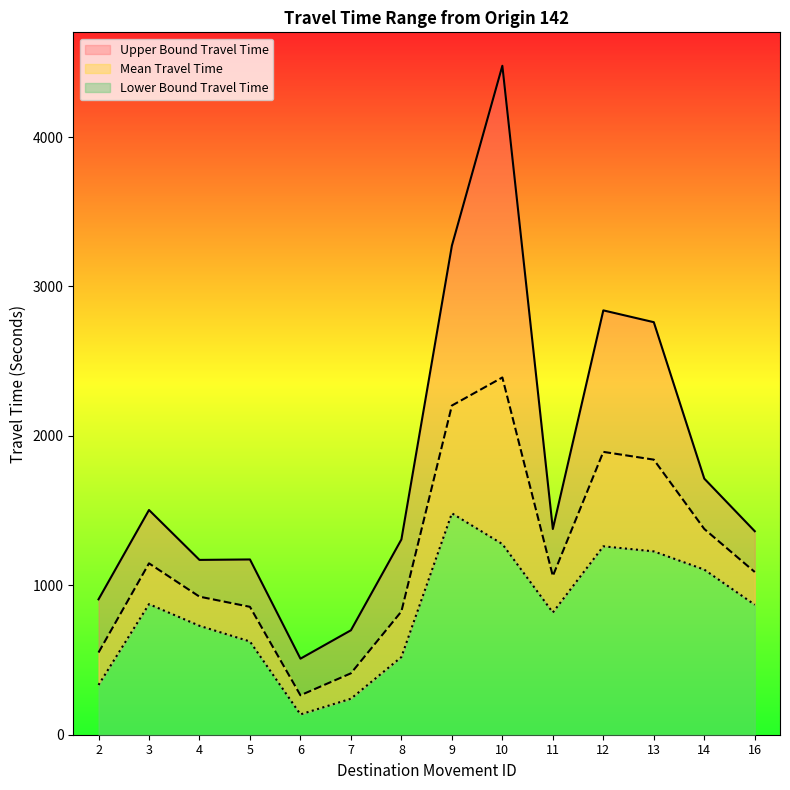

What is the difference between the second highest and minimum values in the Lower Bound Travel Time series?

1140